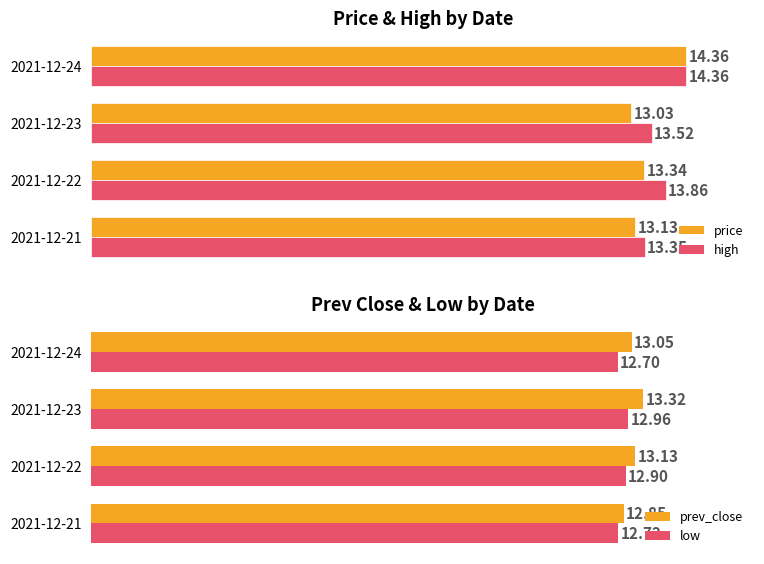

List the labels in order of high value, smallest first.

2021-12-21, 2021-12-23, 2021-12-22, 2021-12-24